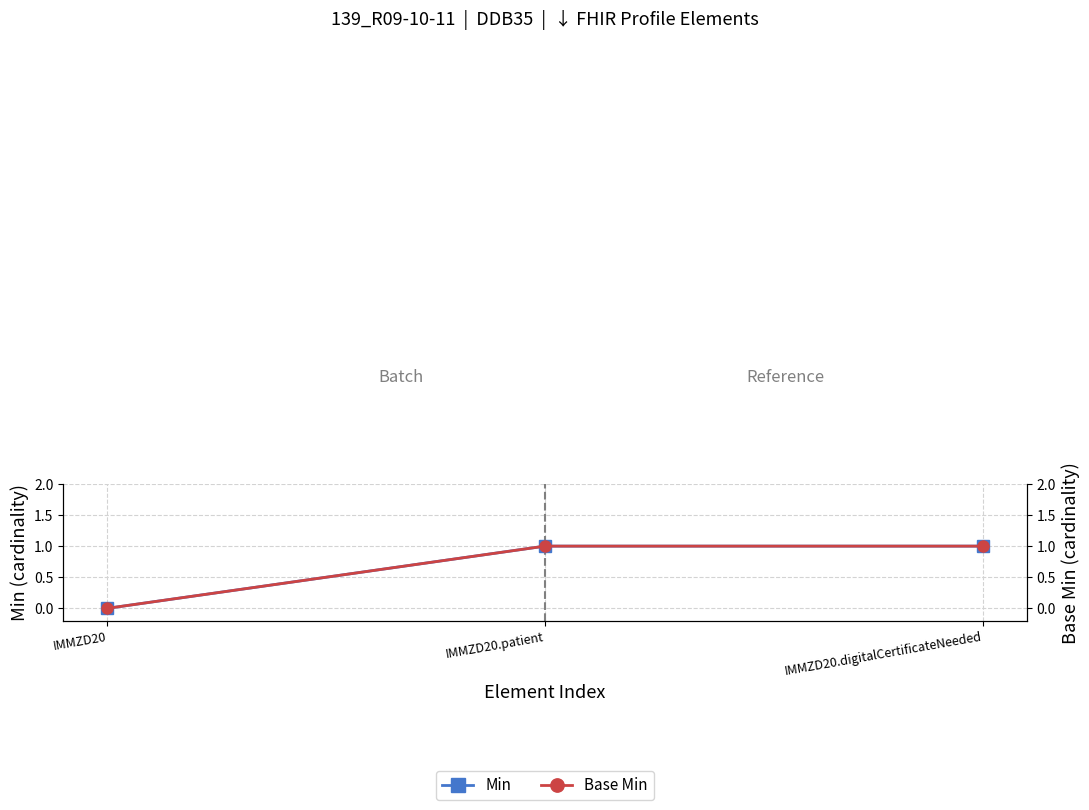

What is the sum of all Min values?

2